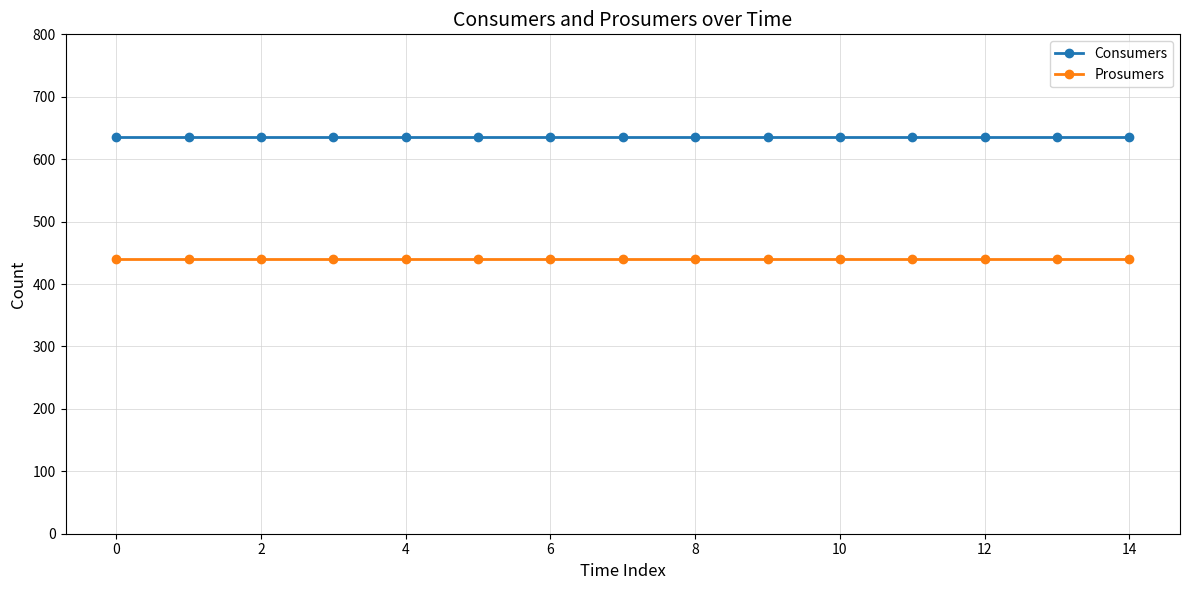

What is the maximum value for Consumers?

635